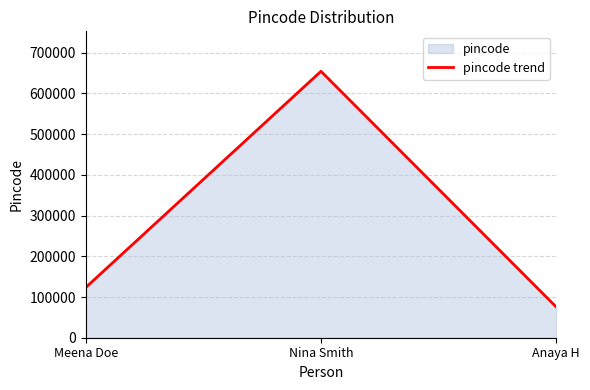

What is the value of the 3rd point from the left?

75645